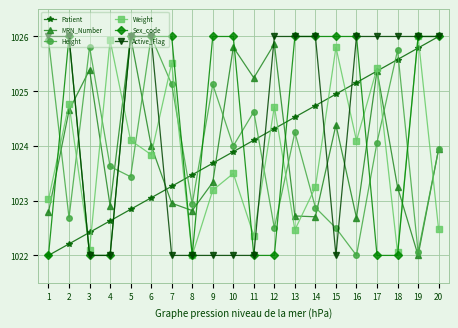

What is the difference between the Sex_code values at 10 and 18?

4.0